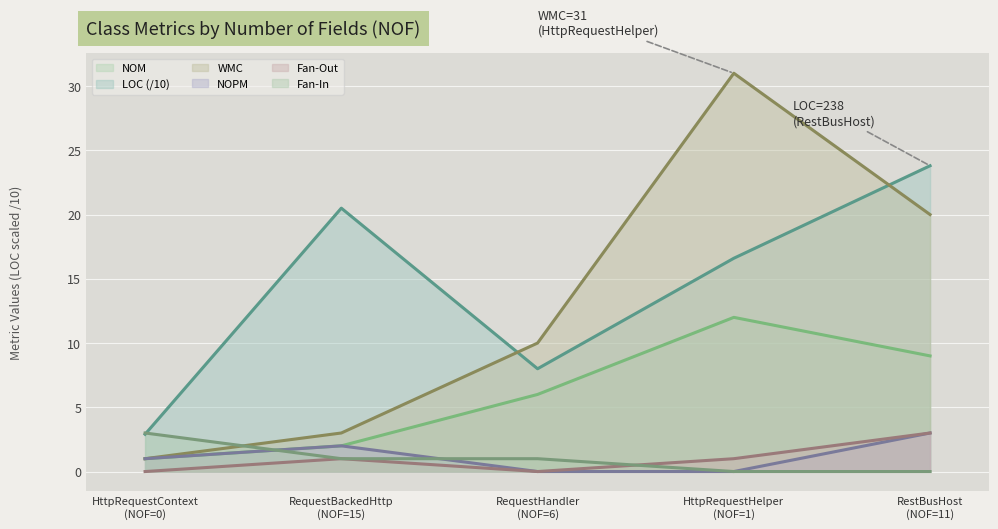

Which series has the widest spread of values?

WMC